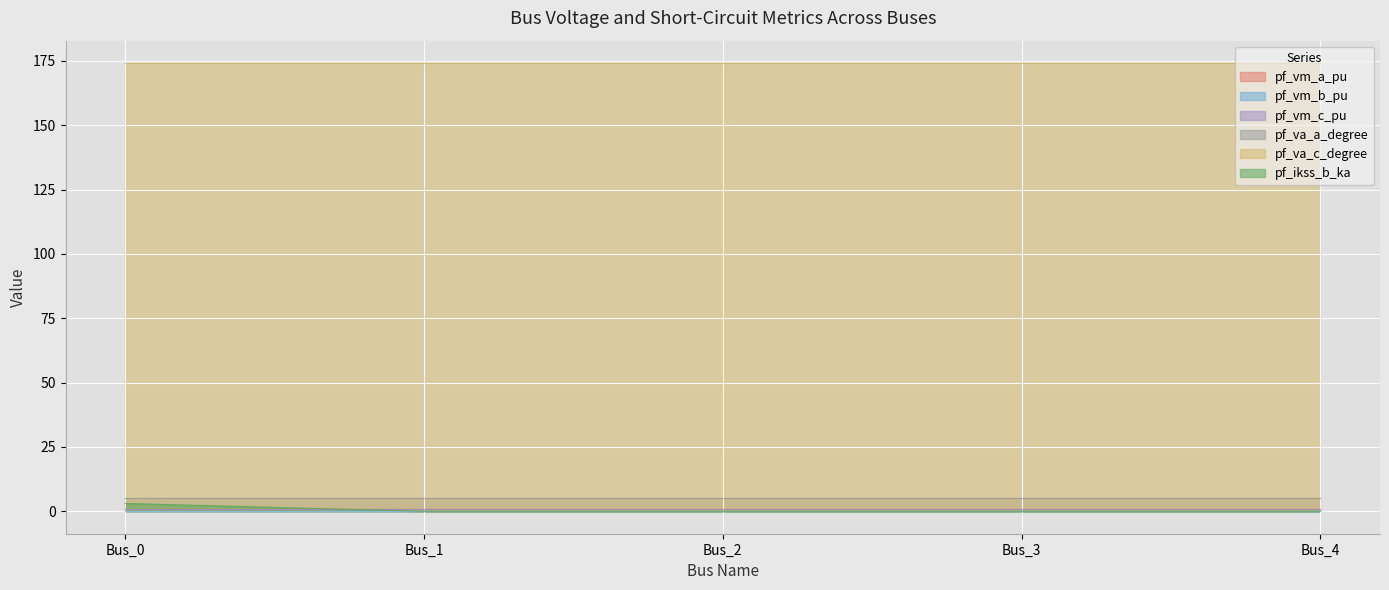

Where do pf_vm_b_pu and pf_ikss_b_ka first cross each other?

Bus_0 and Bus_1